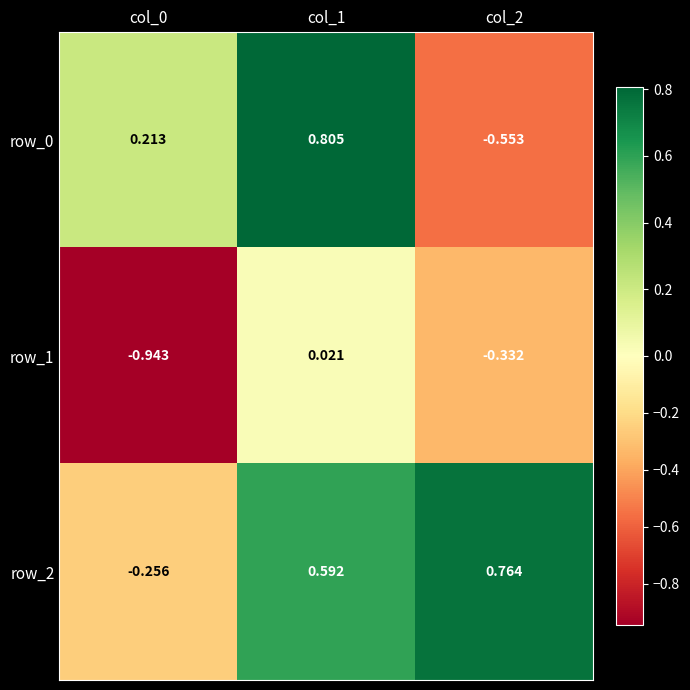

Is the value of row_2 at col_2 greater than the value of row_1 at col_0?

Yes